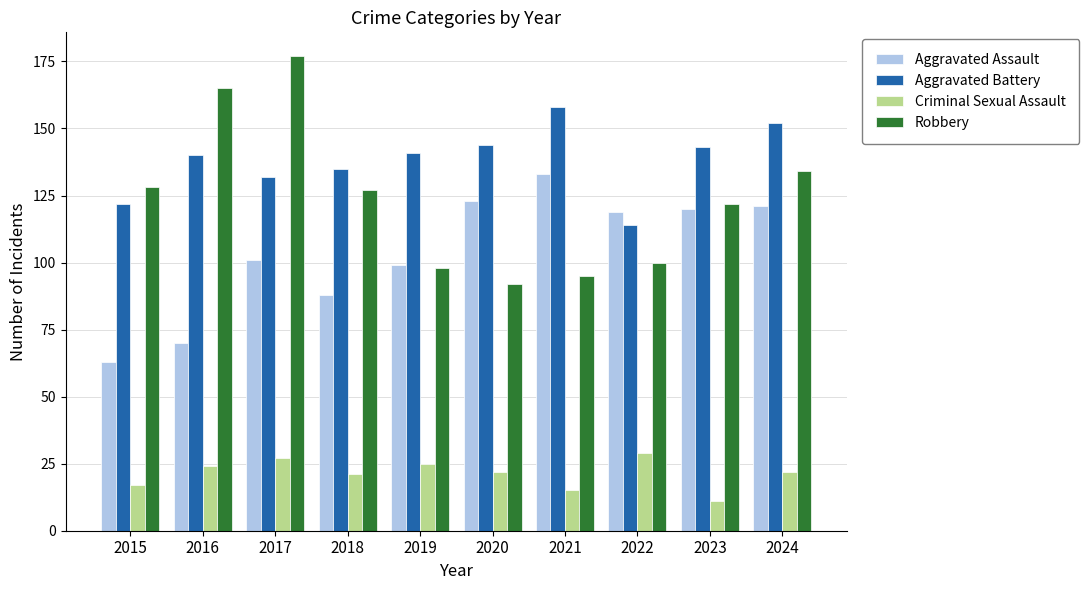

Reading left to right, list all the values displayed in this chart.

Aggravated Assault: 63	70	101	88	99	123	133	119	120	121
Aggravated Battery: 122	140	132	135	141	144	158	114	143	152
Criminal Sexual Assault: 17	24	27	21	25	22	15	29	11	22
Robbery: 128	165	177	127	98	92	95	100	122	134